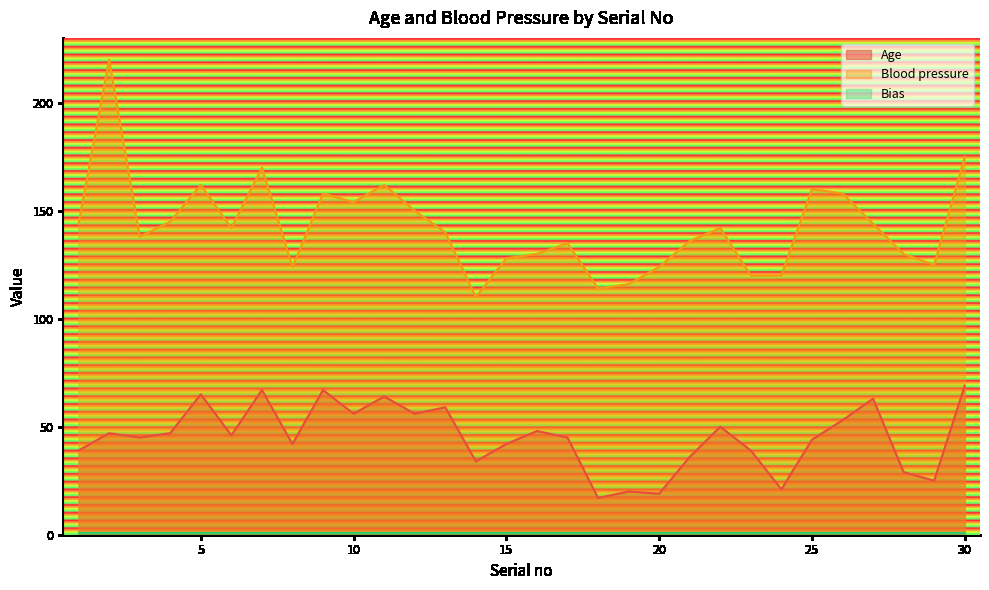

What is the minimum value for Blood pressure?

110